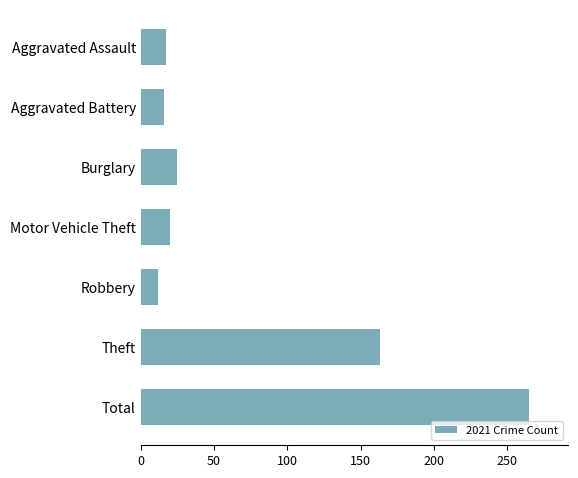

What is the greatest value displayed?

265